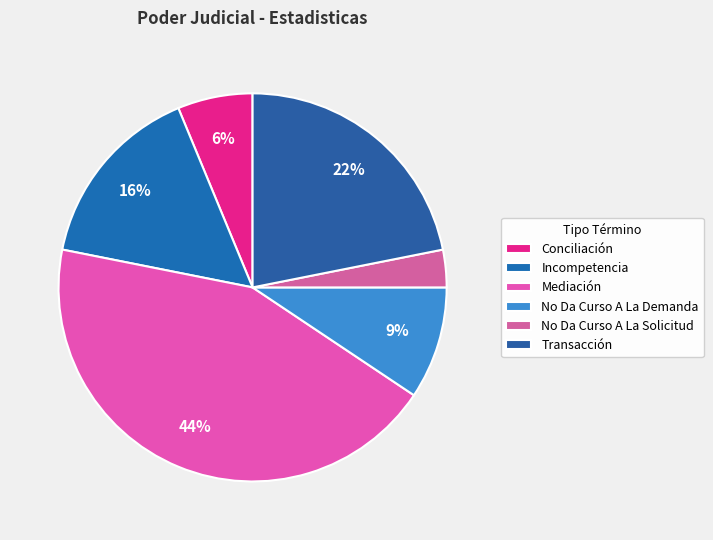

Combined, do Conciliación and Transacción account for over 50%?

No